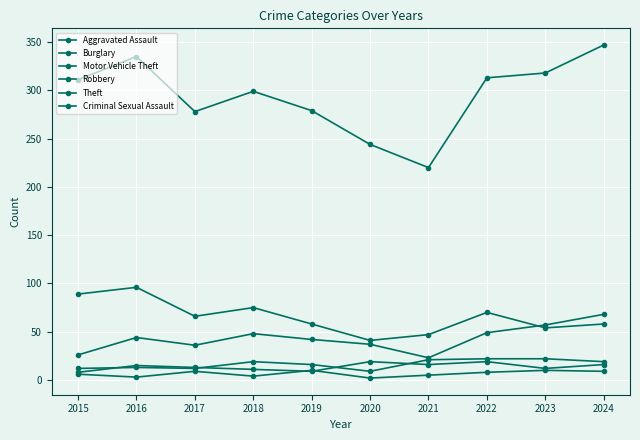

Reading left to right, what are all the values shown in this chart?

Aggravated Assault: 2015=12	2016=13	2017=12	2018=19	2019=16	2020=9	2021=21	2022=22	2023=22	2024=19
Burglary: 2015=89	2016=96	2017=66	2018=75	2019=58	2020=41	2021=47	2022=70	2023=54	2024=58
Motor Vehicle Theft: 2015=26	2016=44	2017=36	2018=48	2019=42	2020=37	2021=23	2022=49	2023=57	2024=68
Robbery: 2015=8	2016=15	2017=13	2018=11	2019=9	2020=19	2021=16	2022=19	2023=12	2024=16
Theft: 2015=311	2016=335	2017=278	2018=299	2019=279	2020=244	2021=220	2022=313	2023=318	2024=347
Criminal Sexual Assault: 2015=6	2016=3	2017=9	2018=4	2019=10	2020=2	2021=5	2022=8	2023=10	2024=9